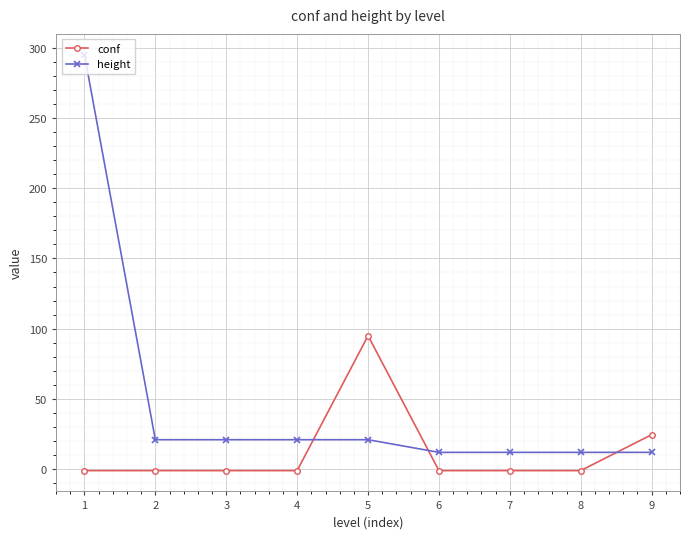

What is the value of the height point at the 9th from the left?

12.0